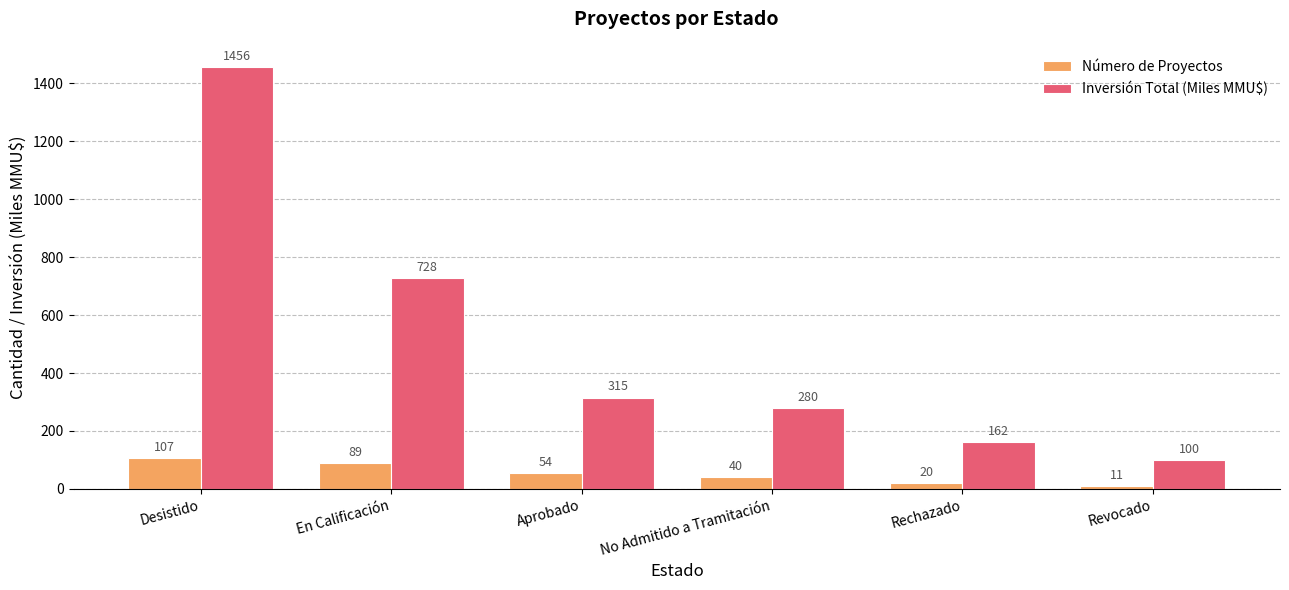

What is the maximum value for Número de Proyectos?

107.0